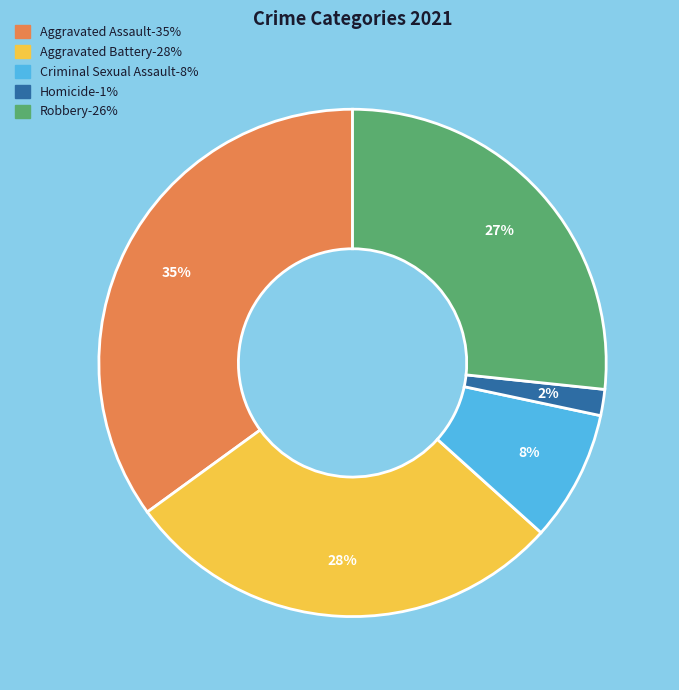

What is the ratio of the value at Aggravated Battery to the value at Aggravated Assault?

0.8